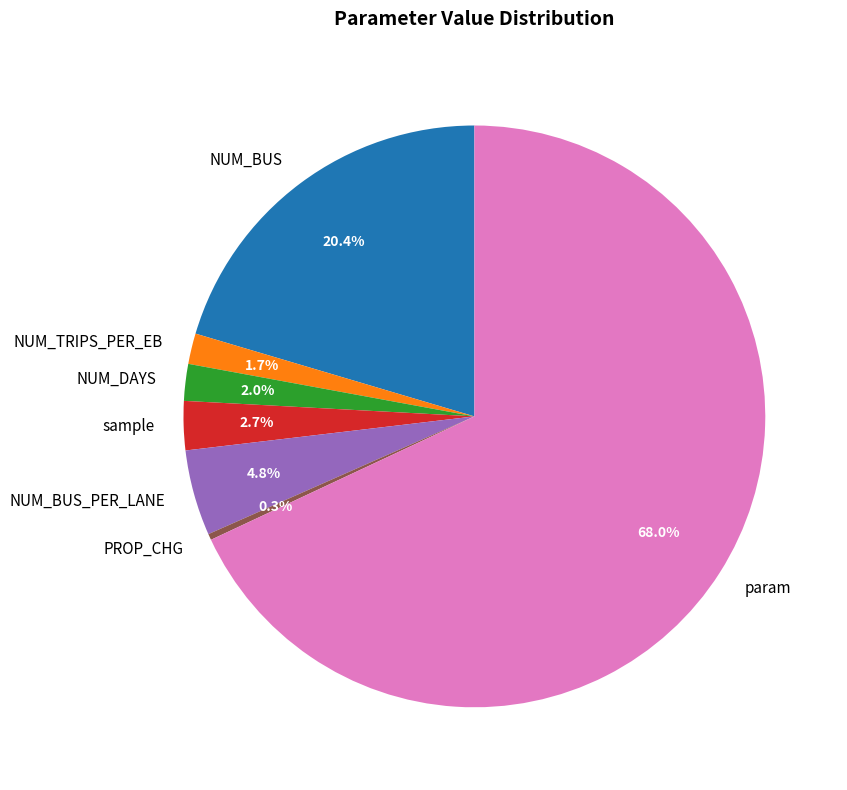

Combined, what portion of the pie is NUM_TRIPS_PER_EB and NUM_DAYS?

3.7%